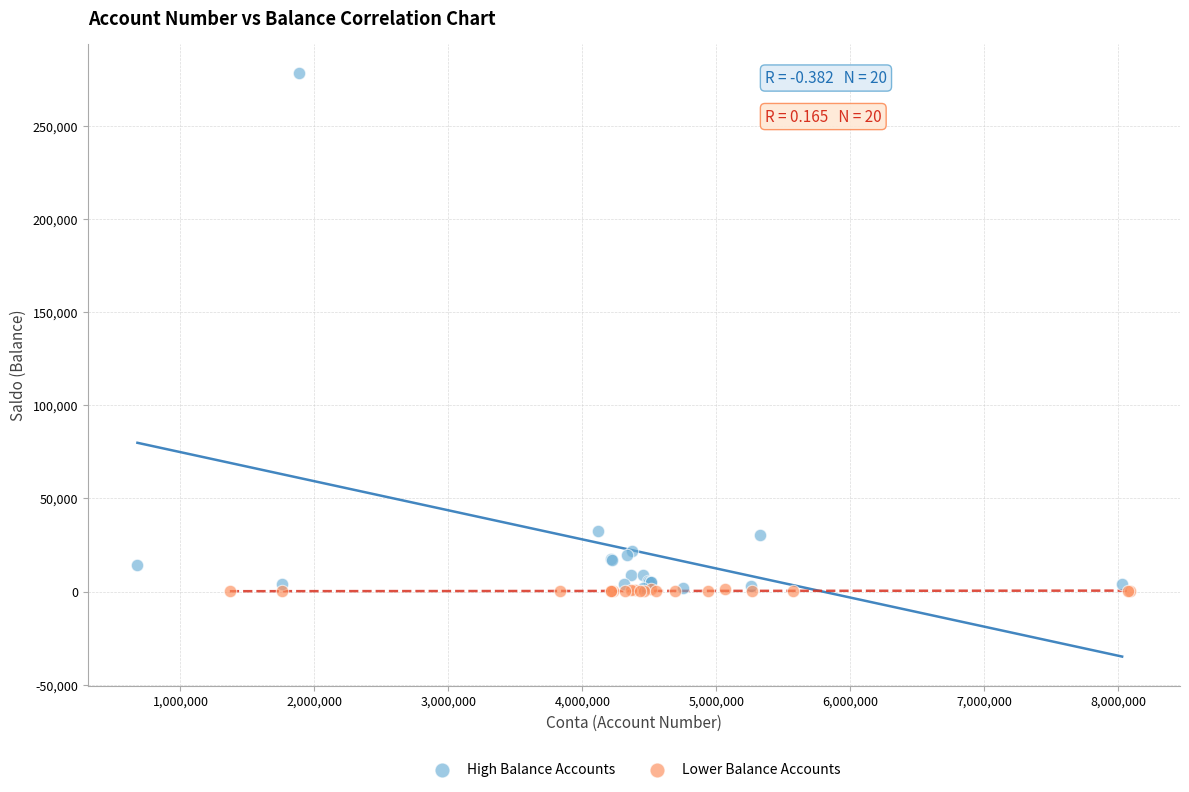

Which series contains the highest Y value?

High Balance Accounts